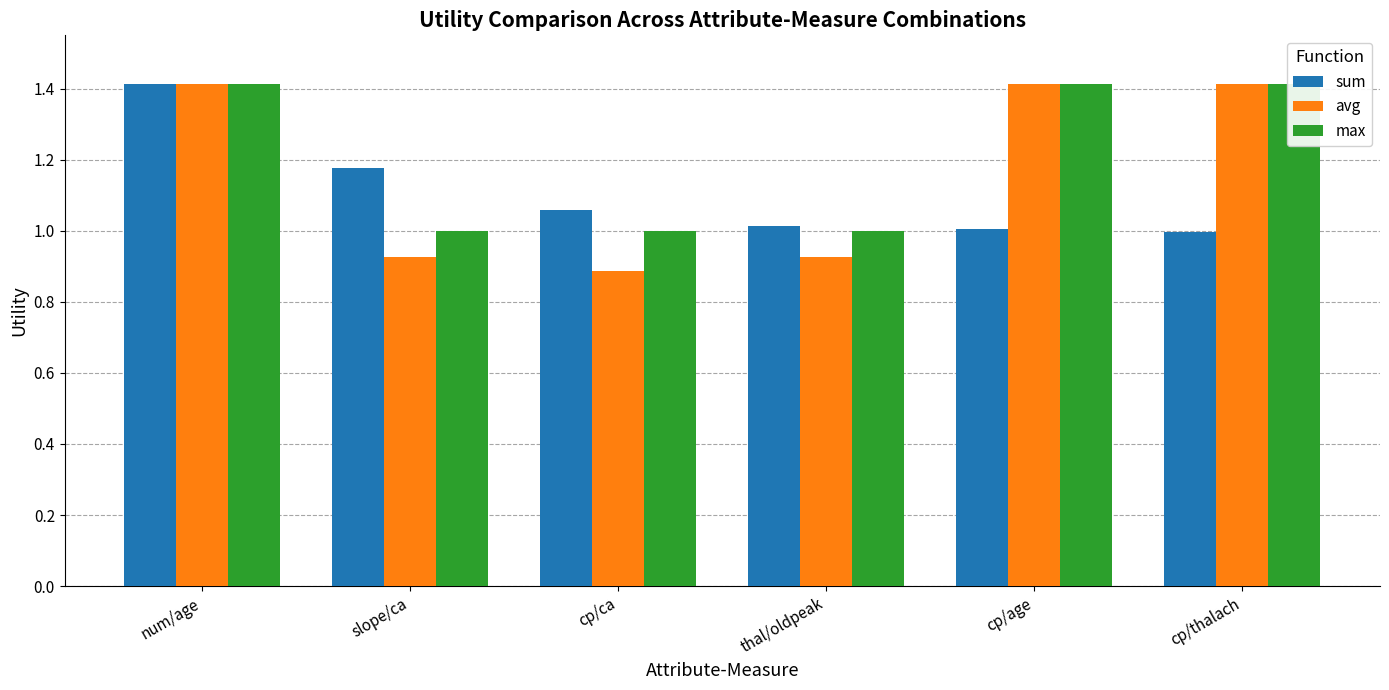

What is the label of the 1st bar from the left?

num/age